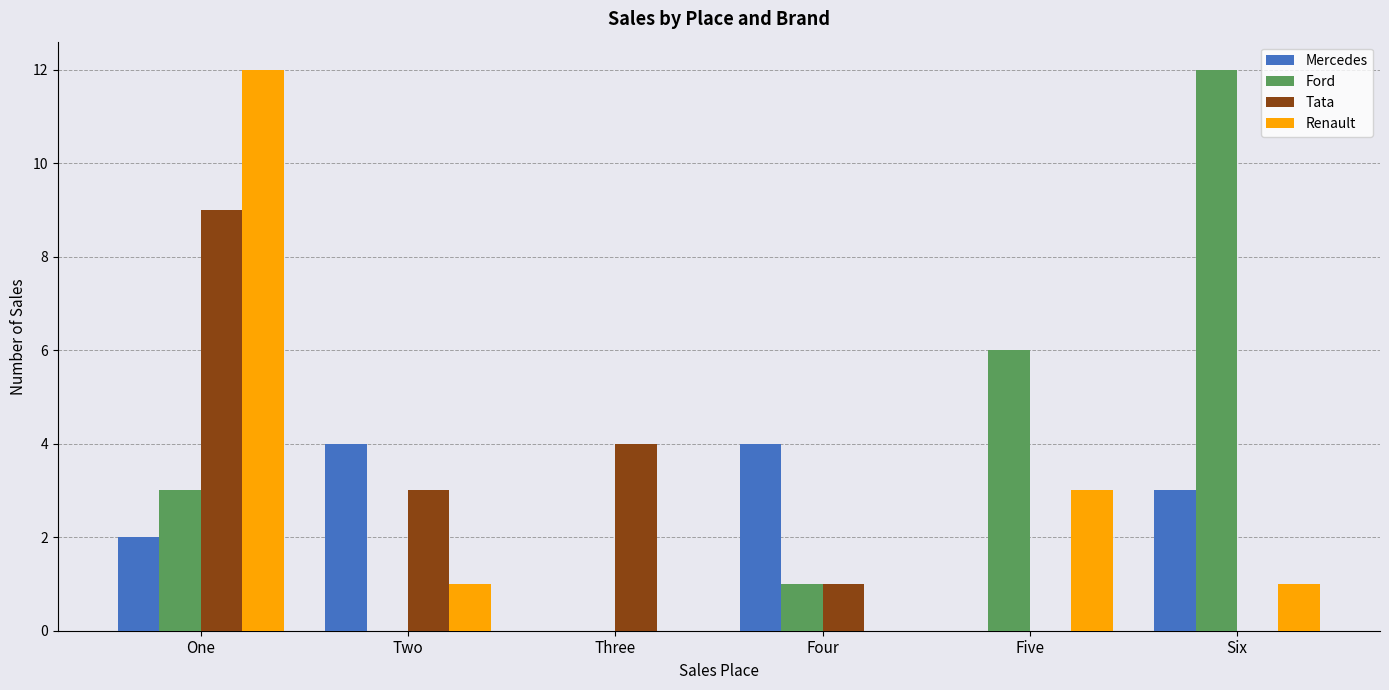

True or false: Ford has a value of 2 at One.

False